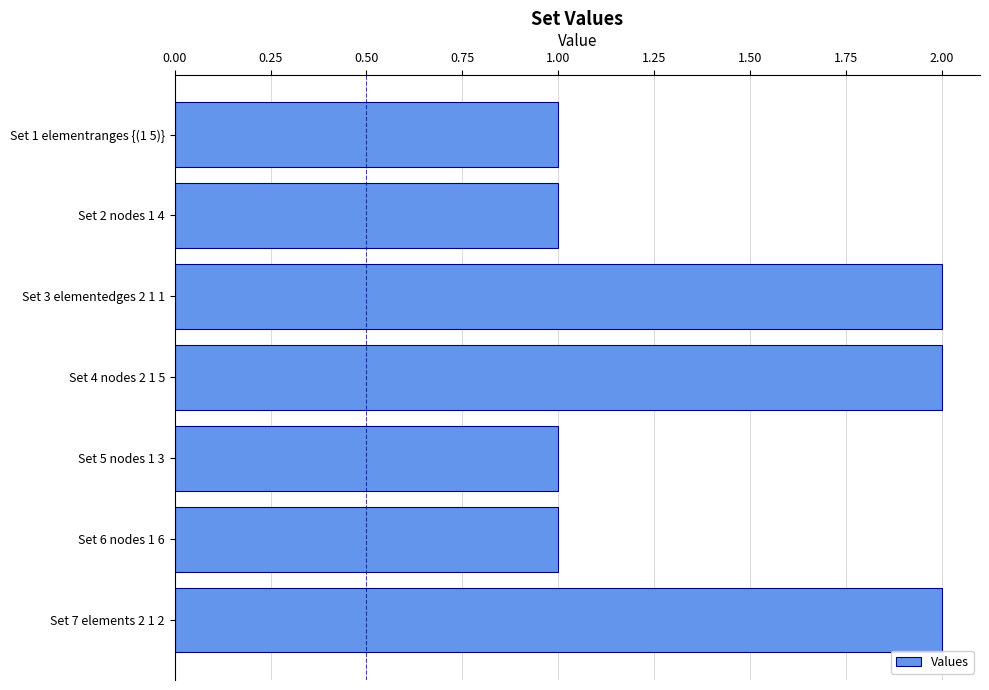

What is the ratio of the value at Set 7 elements 2 1 2 to the value at Set 2 nodes 1 4?

2.0